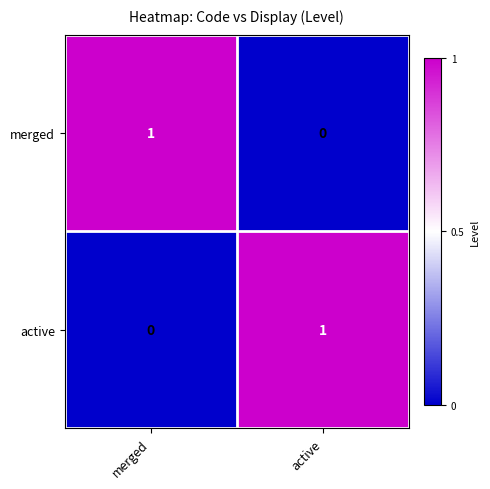

What is the difference between the highest and lowest values at merged?

1